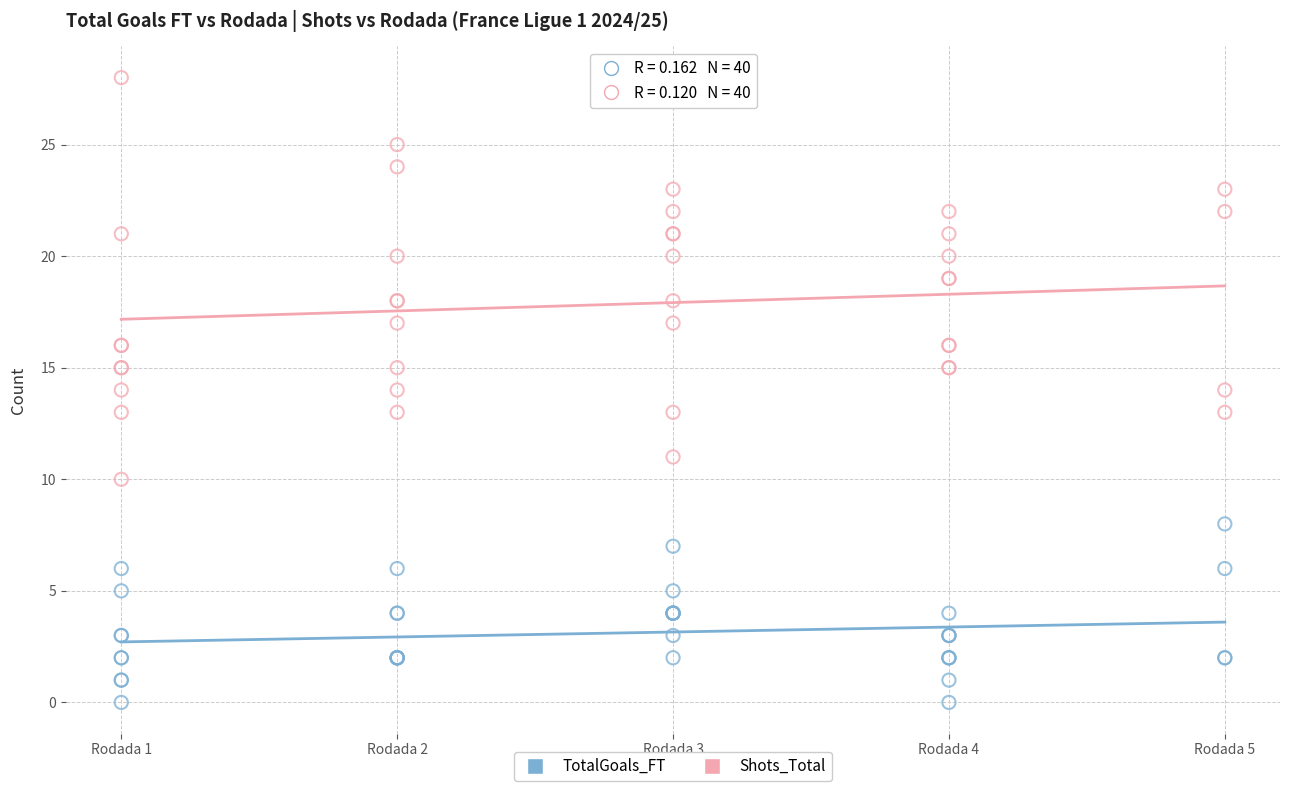

What are all the series names shown in the legend?

TotalGoals_FT, Shots_Total